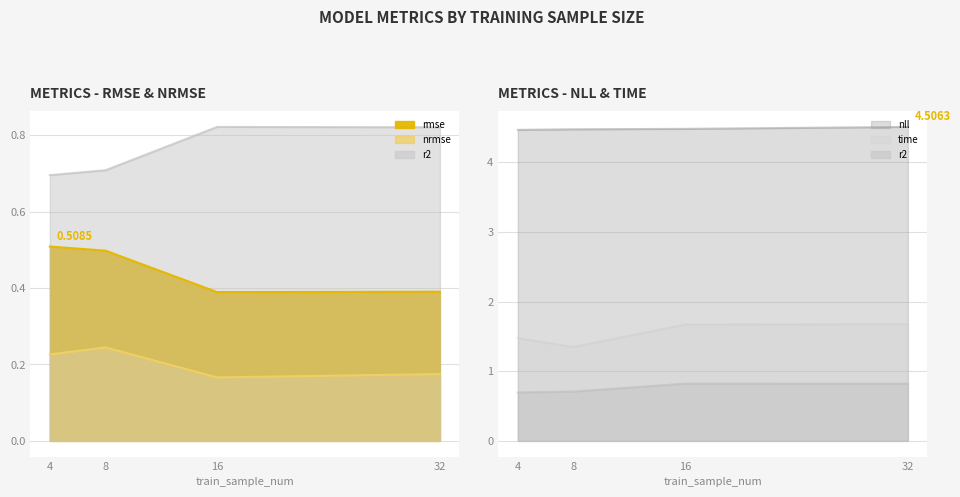

List the labels in order of time value, largest first.

32, 16, 4, 8